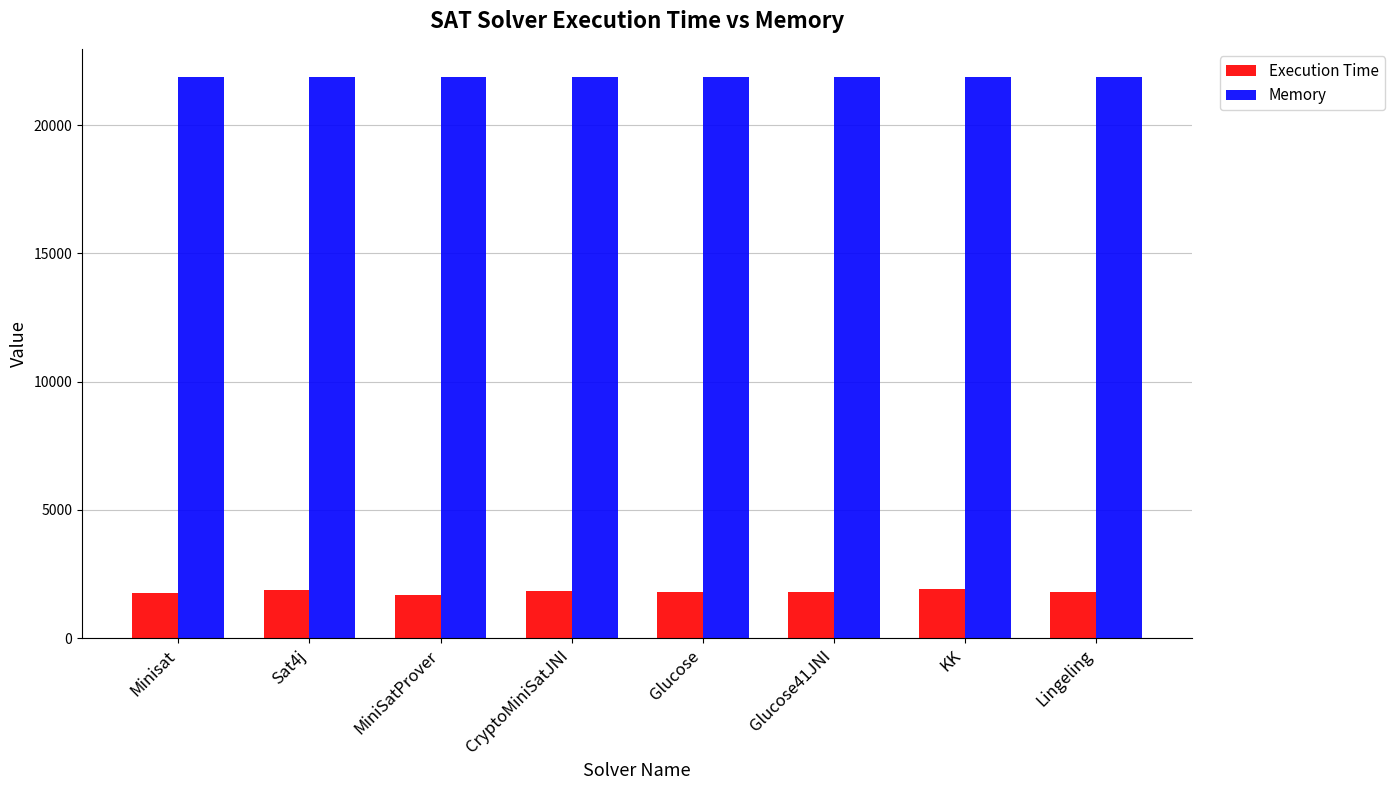

The value of Memory at Glucose41JNI is 21872. True or false?

True